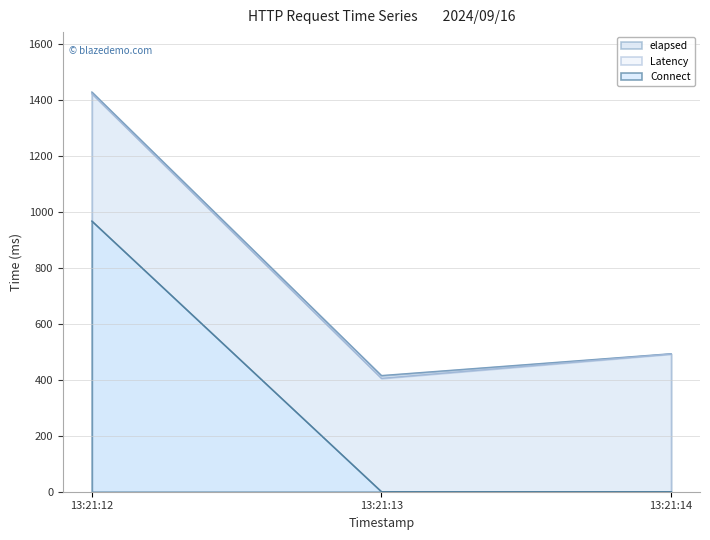

At which category does the chart reach its peak across all series?

13:21:12